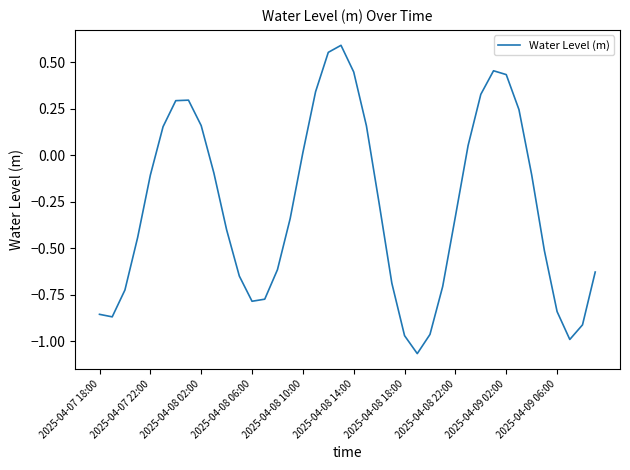

What is the difference between the maximum and minimum values?

1.7